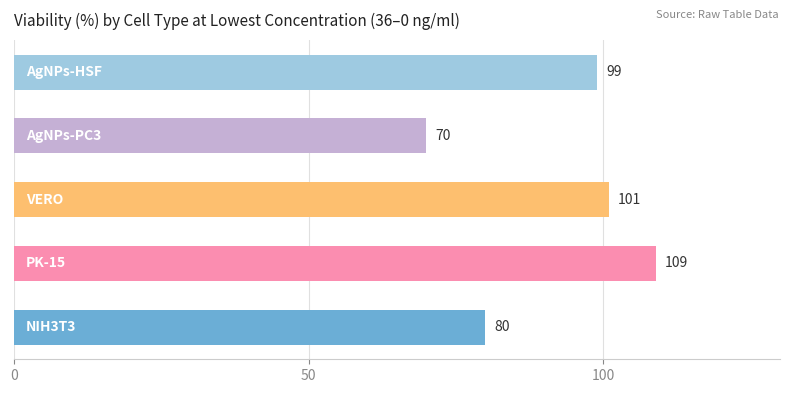

What is the average value?

92